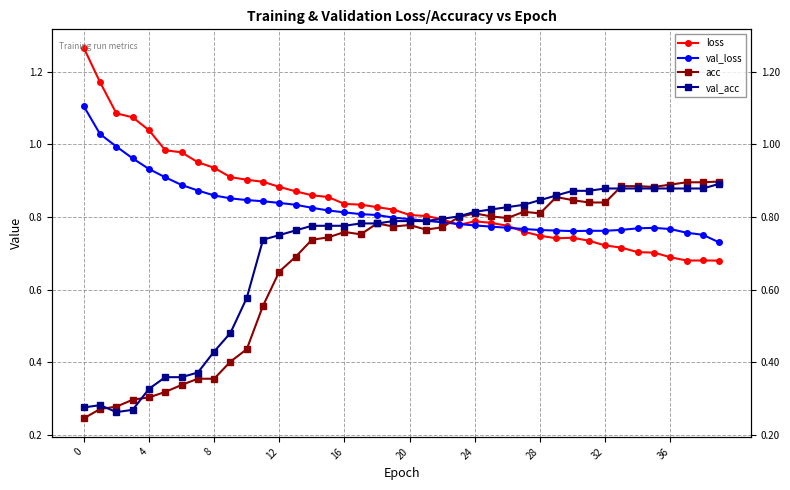

How many interior local peaks does the loss series have?

3